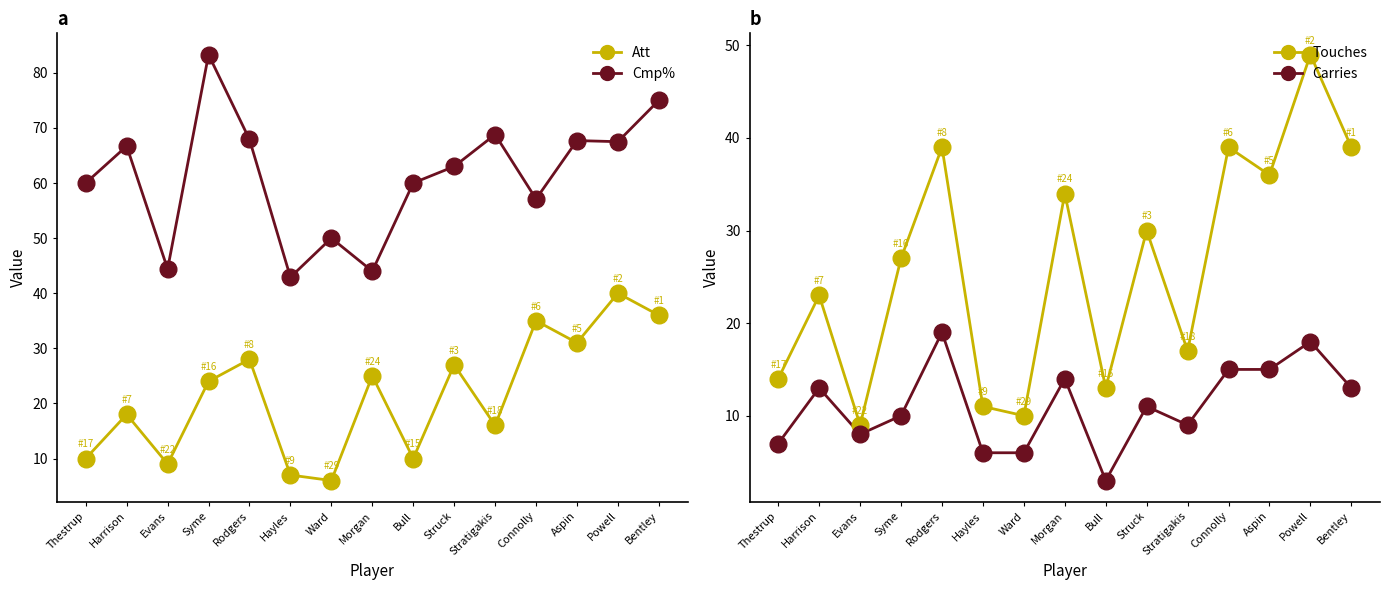

Which series has the largest total across all categories?

Cmp%